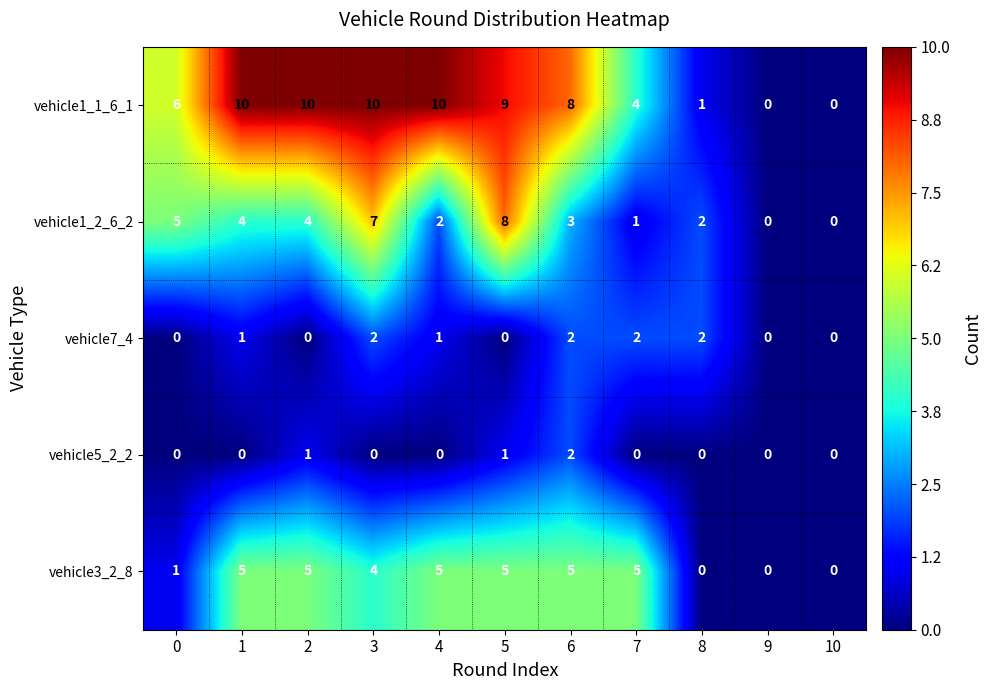

Rank the series at 5 from highest to lowest value.

vehicle1_1_6_1, vehicle1_2_6_2, vehicle3_2_8, vehicle5_2_2, vehicle7_4